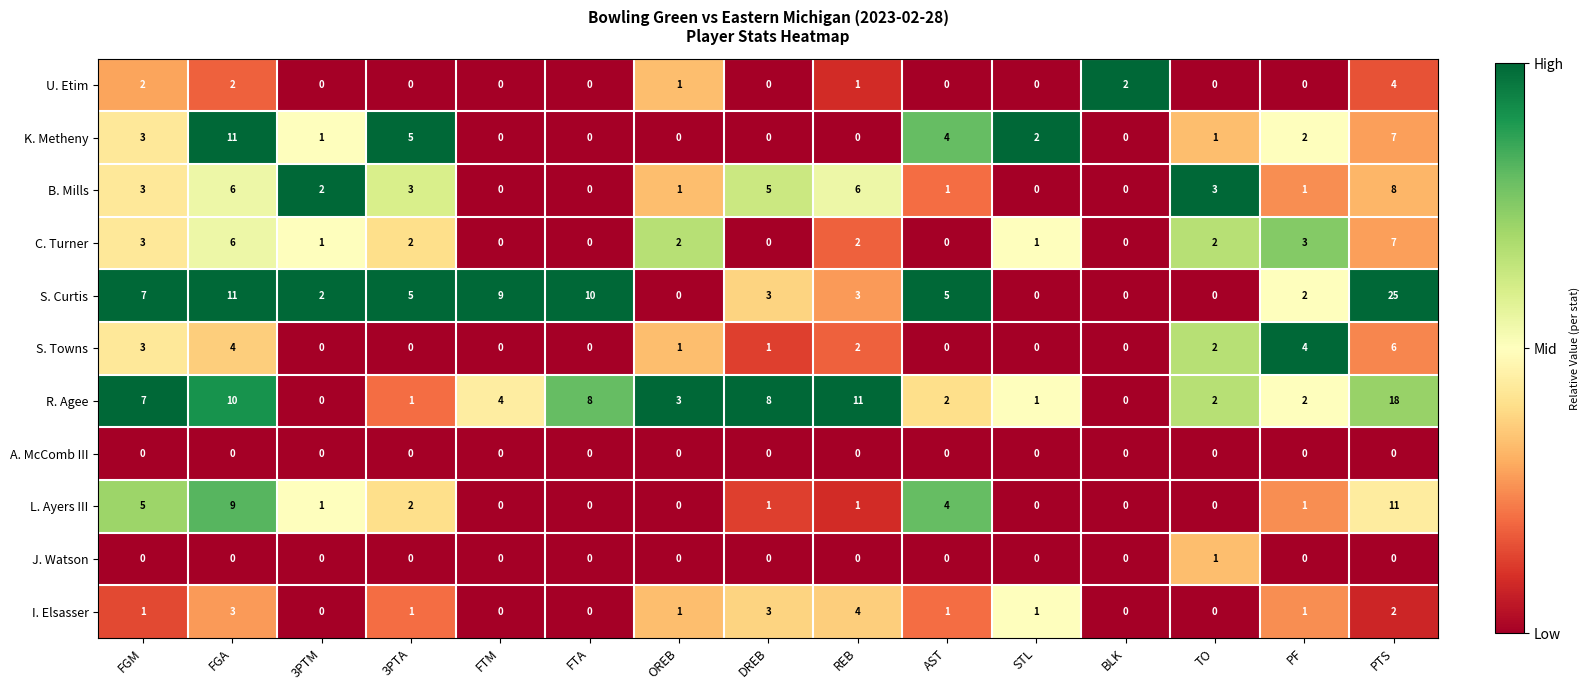

How many I. Elsasser values are between 0 and 2?

12